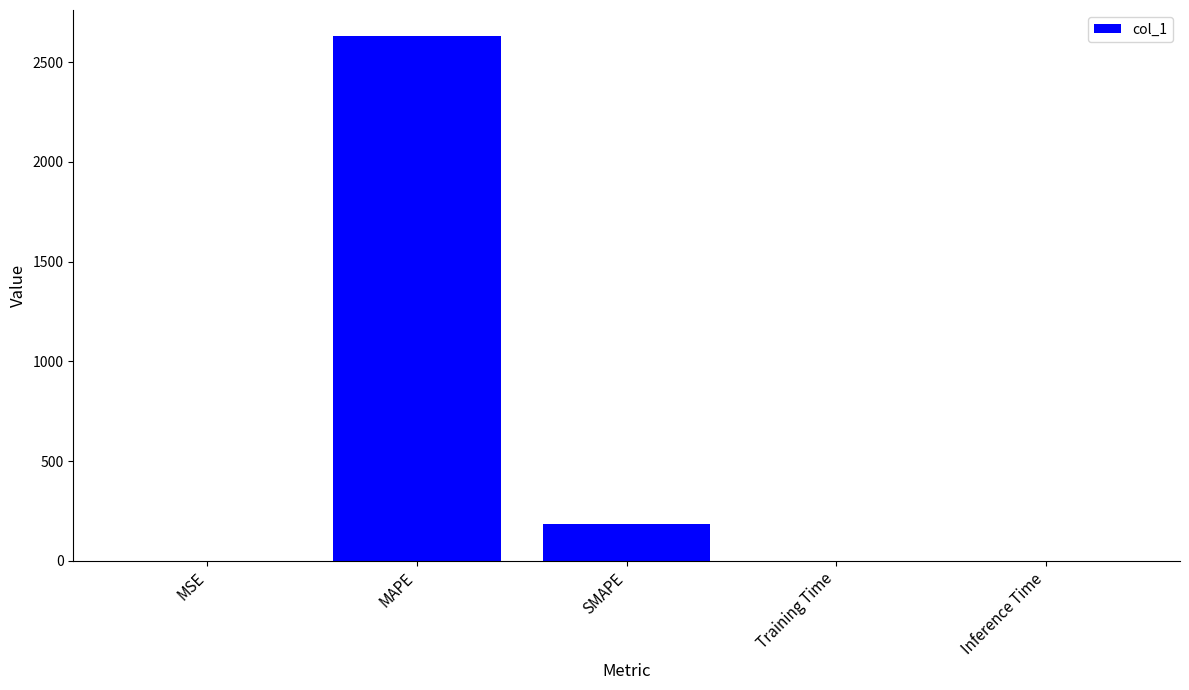

At which category does the chart reach its peak across all series?

MAPE